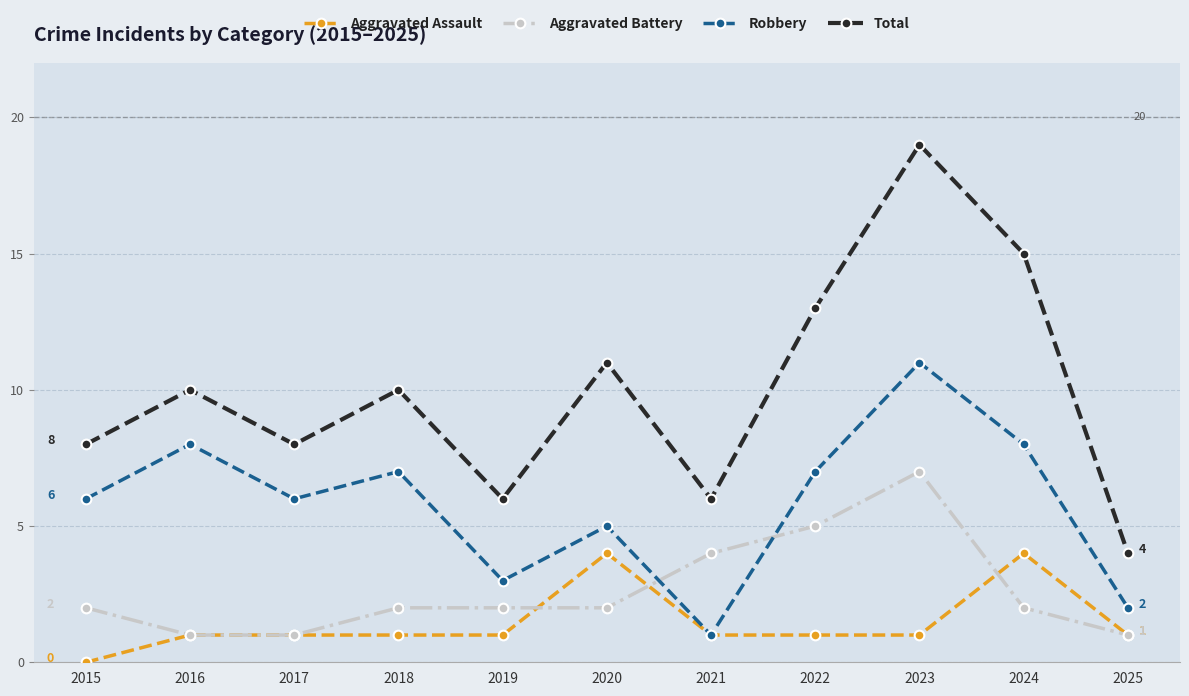

What is the minimum value for Total?

4